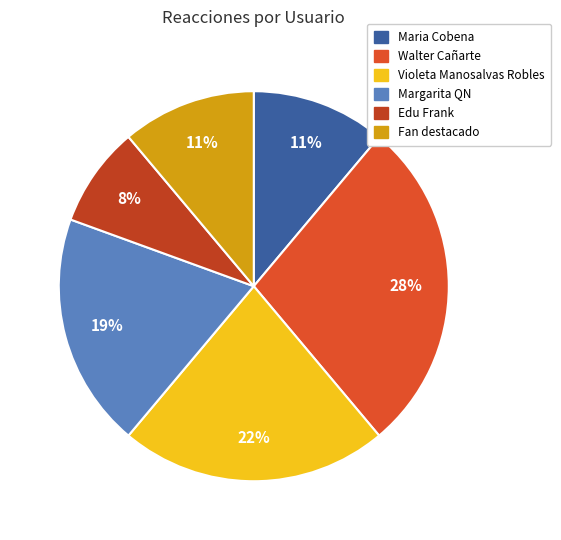

To the nearest percent, what percentage of the pie is Walter Cañarte?

28%